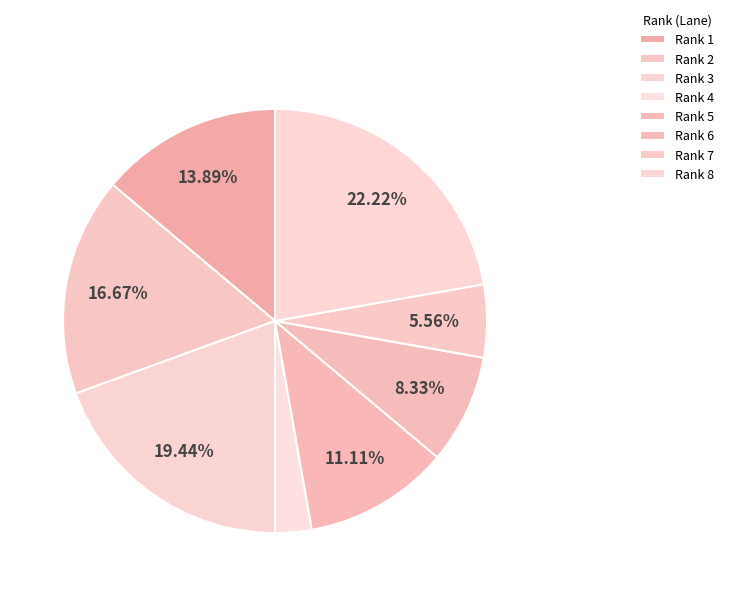

To the nearest percent, what is the average slice percentage?

12%